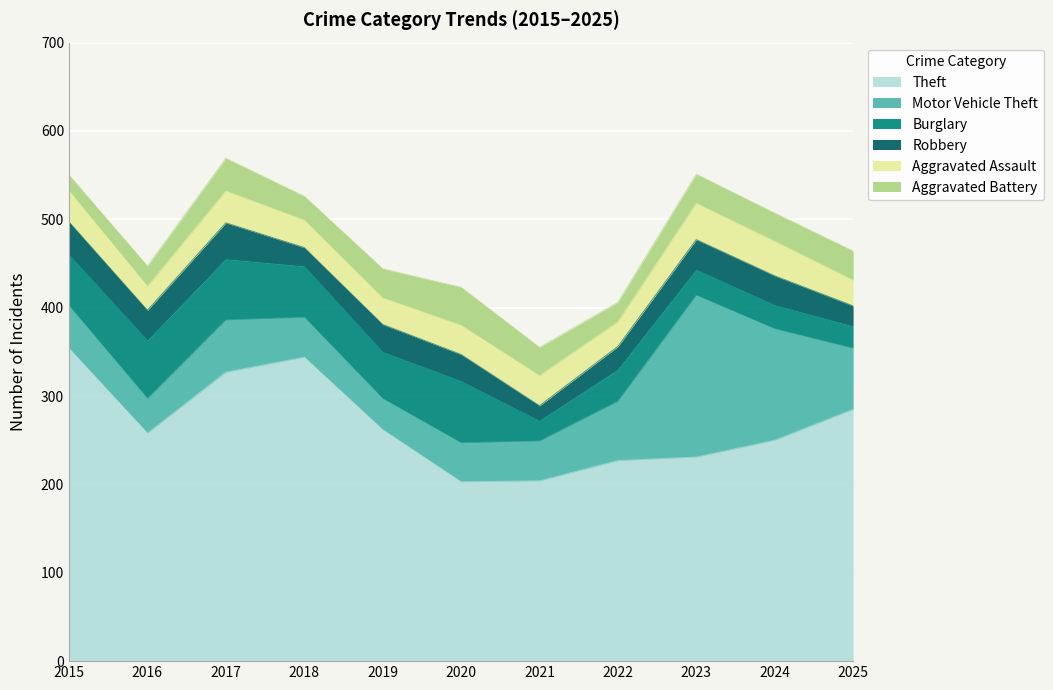

True or false: Aggravated Battery and Theft cross at least once.

False